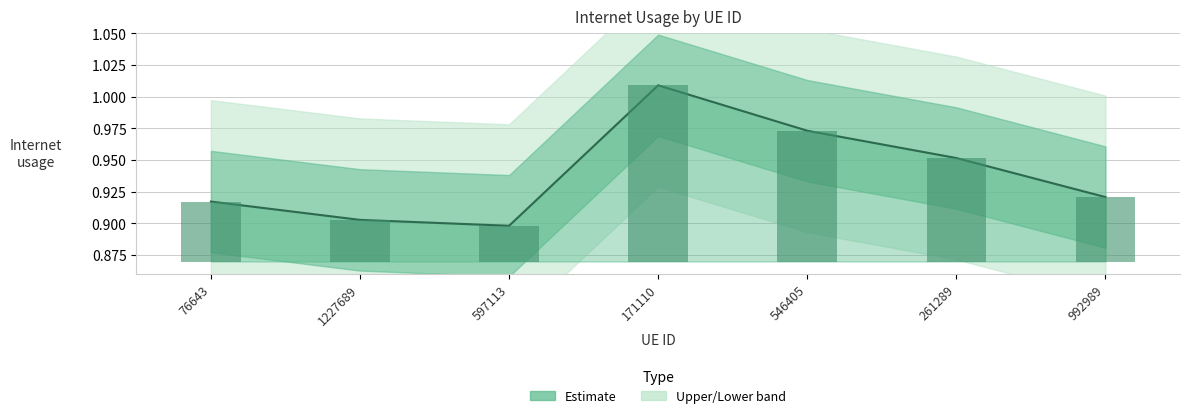

Read the value at 546405.

1.0